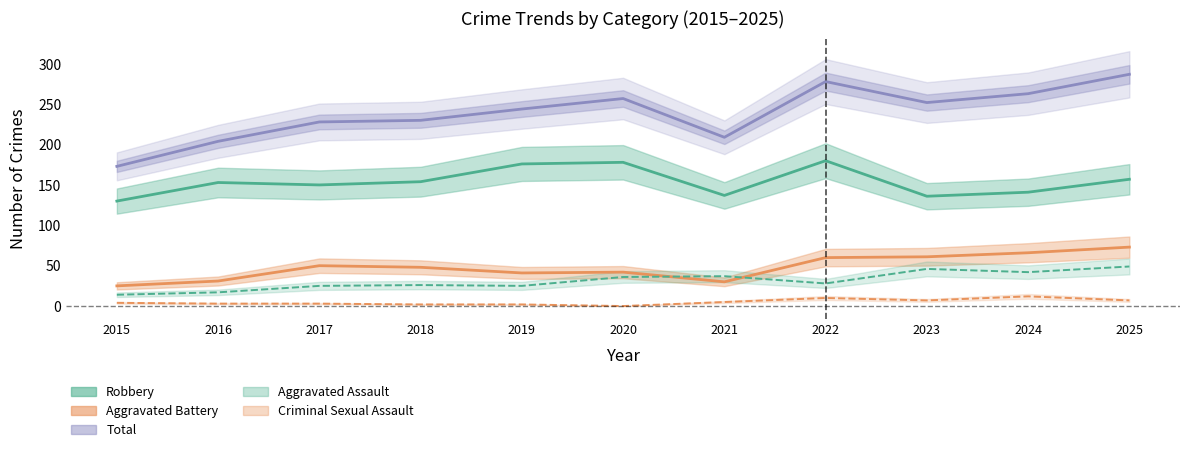

What is the average value of the Aggravated Battery series?

48